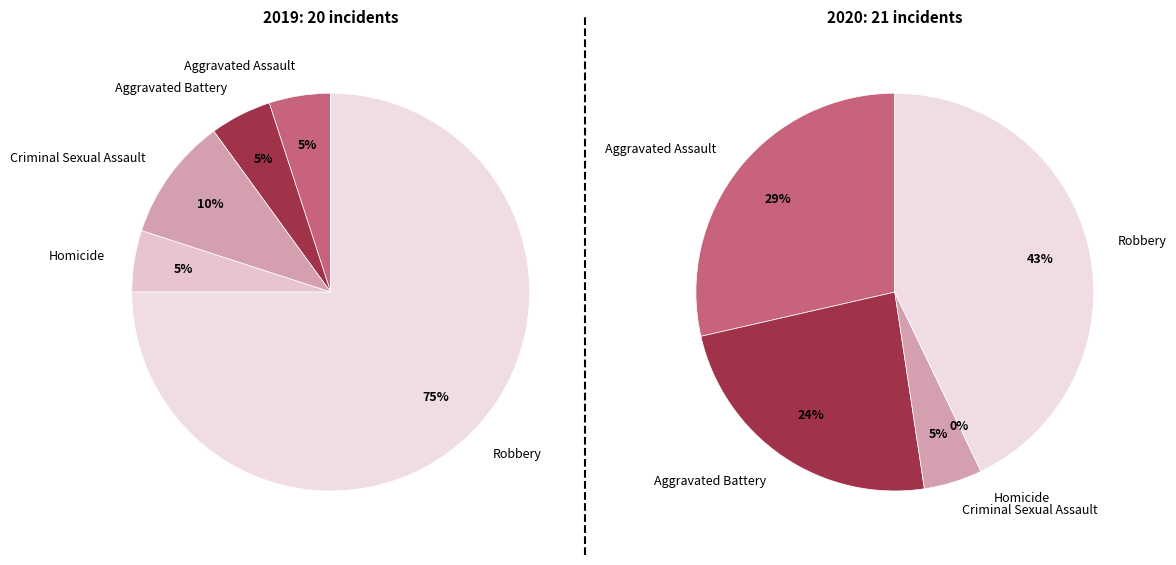

What portion of the pie excludes values_2020?

95.0%